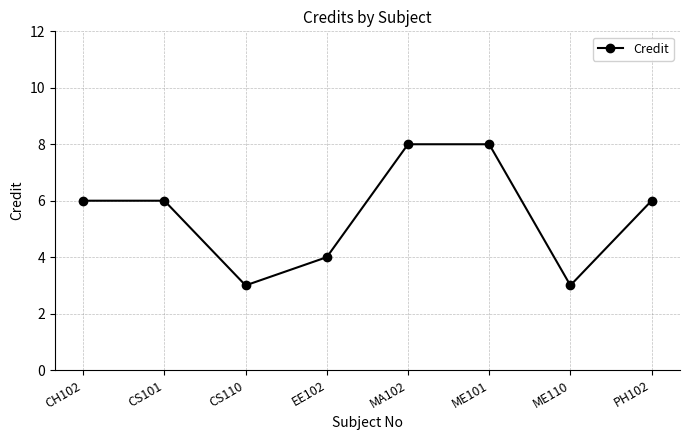

What is the smallest value displayed?

3